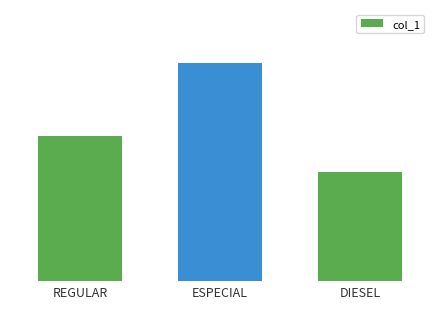

Are the bars horizontal?

No